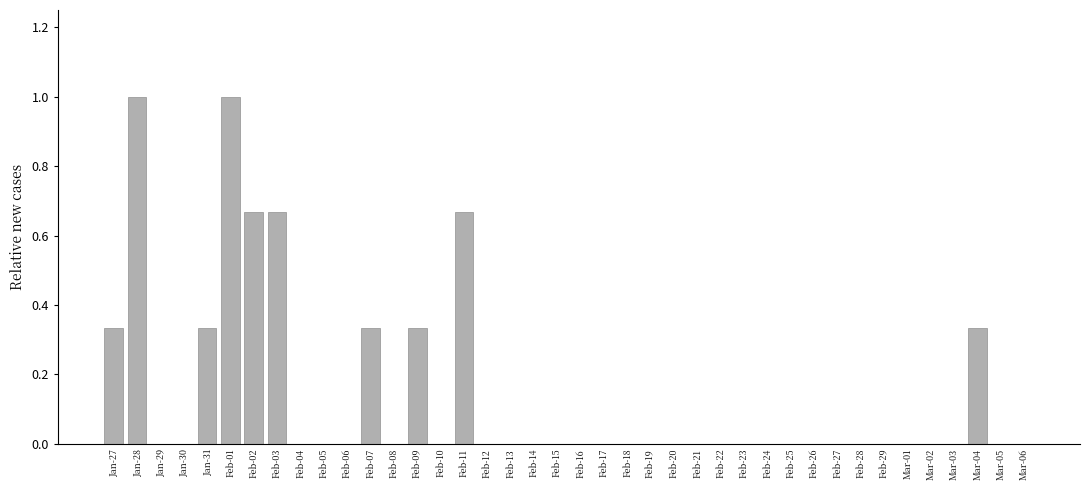

What is the change in value from Feb-11 to Feb-17?

-0.7